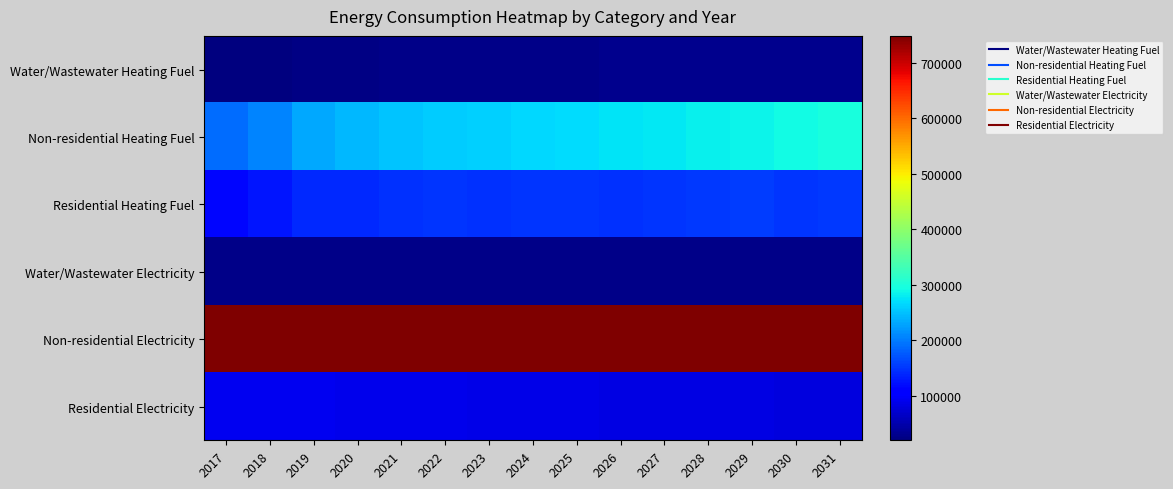

What is the greatest value displayed?

748171.1